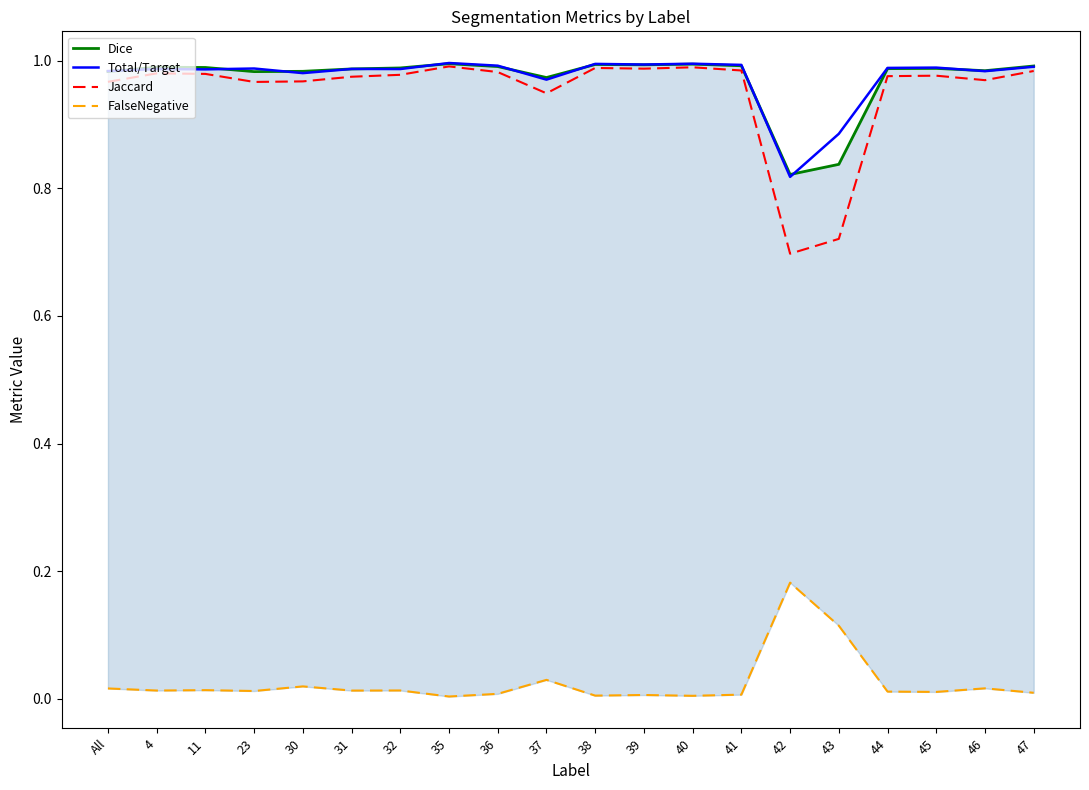

Is it true that FalseNegative equals 0.0 at 11?

False